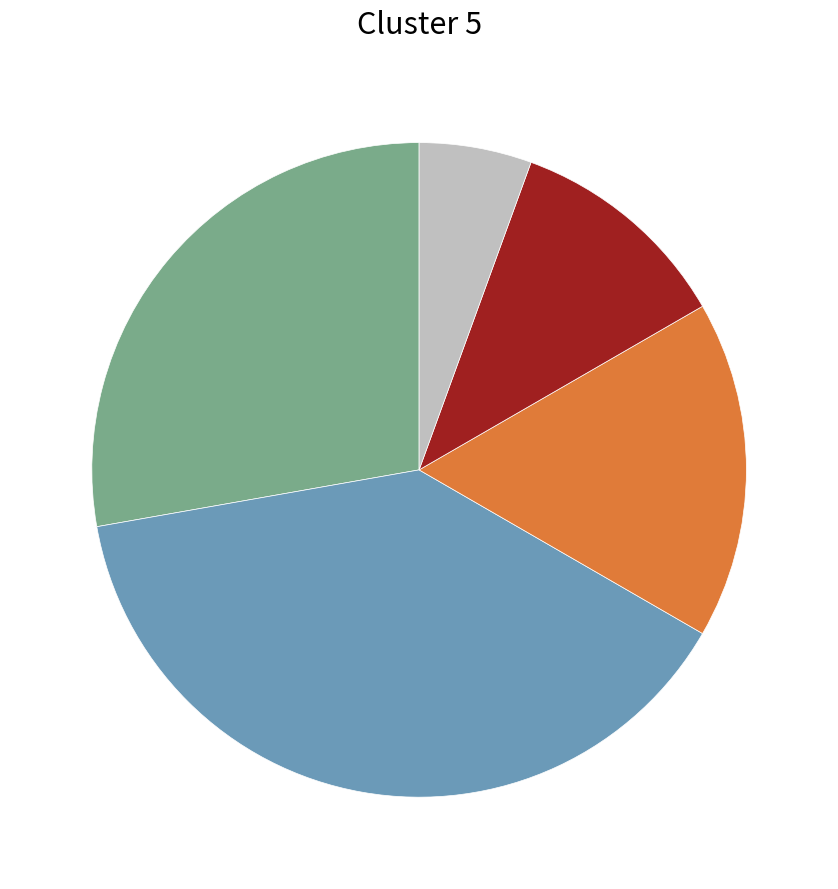

Is there any slice that represents more than half of the pie?

No